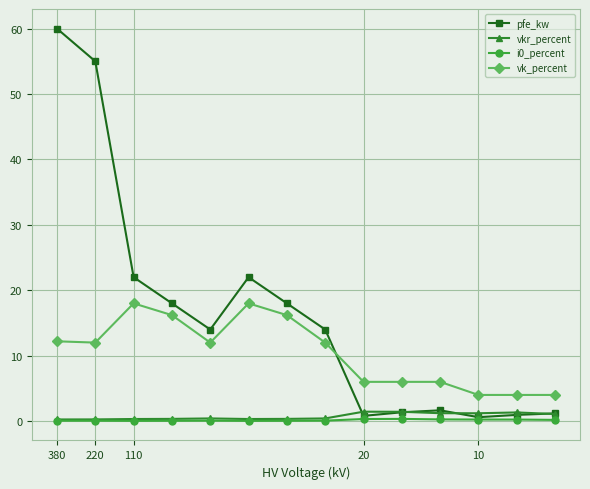

True or false: vkr_percent and vk_percent cross at least once.

False